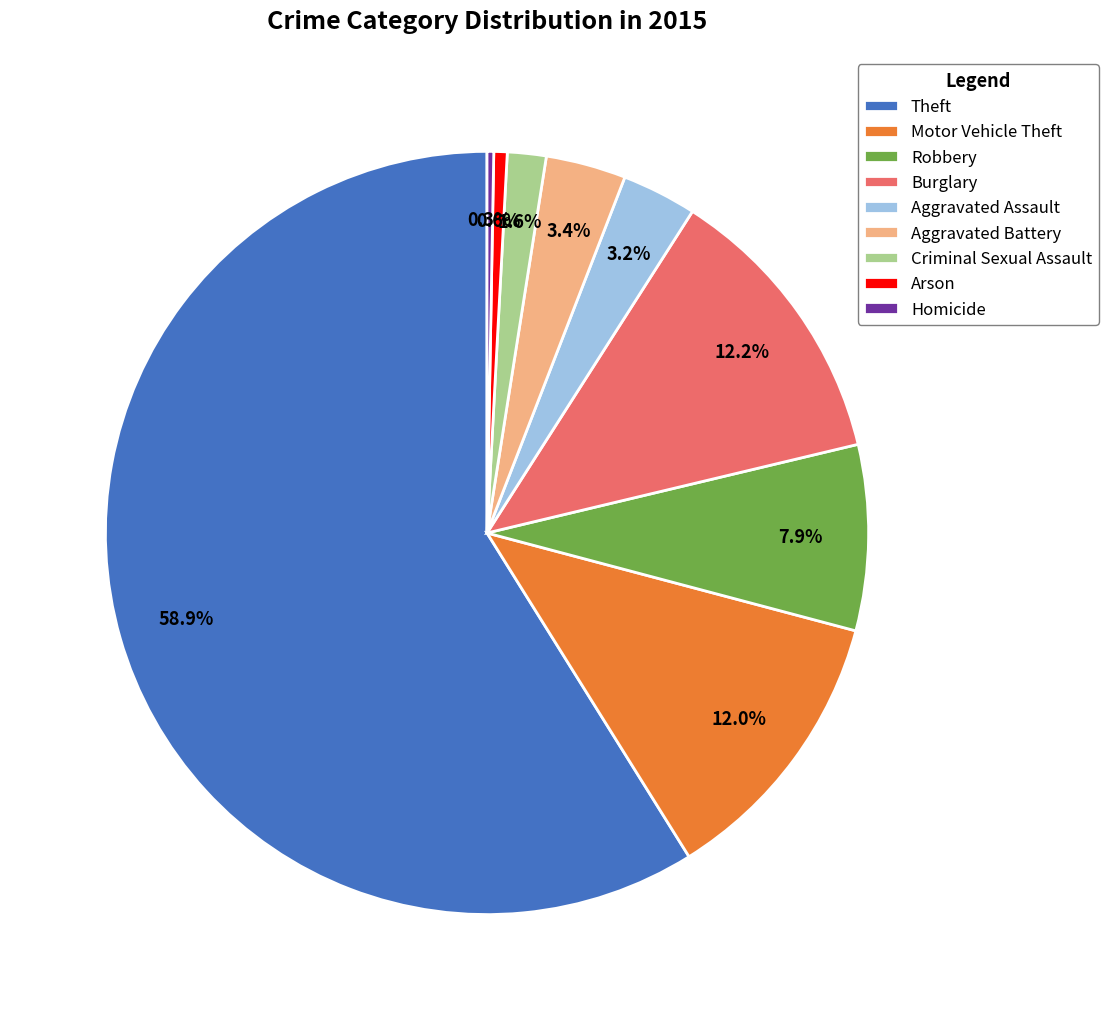

What percentage is the Burglary slice, to the nearest percent?

12%